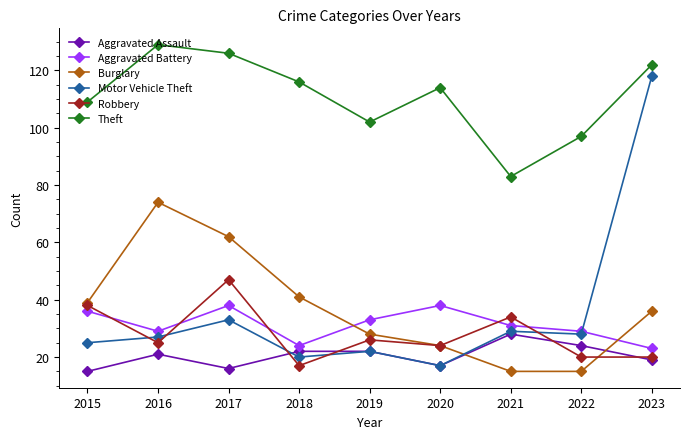

At which category is the sum across all series the highest?

2023